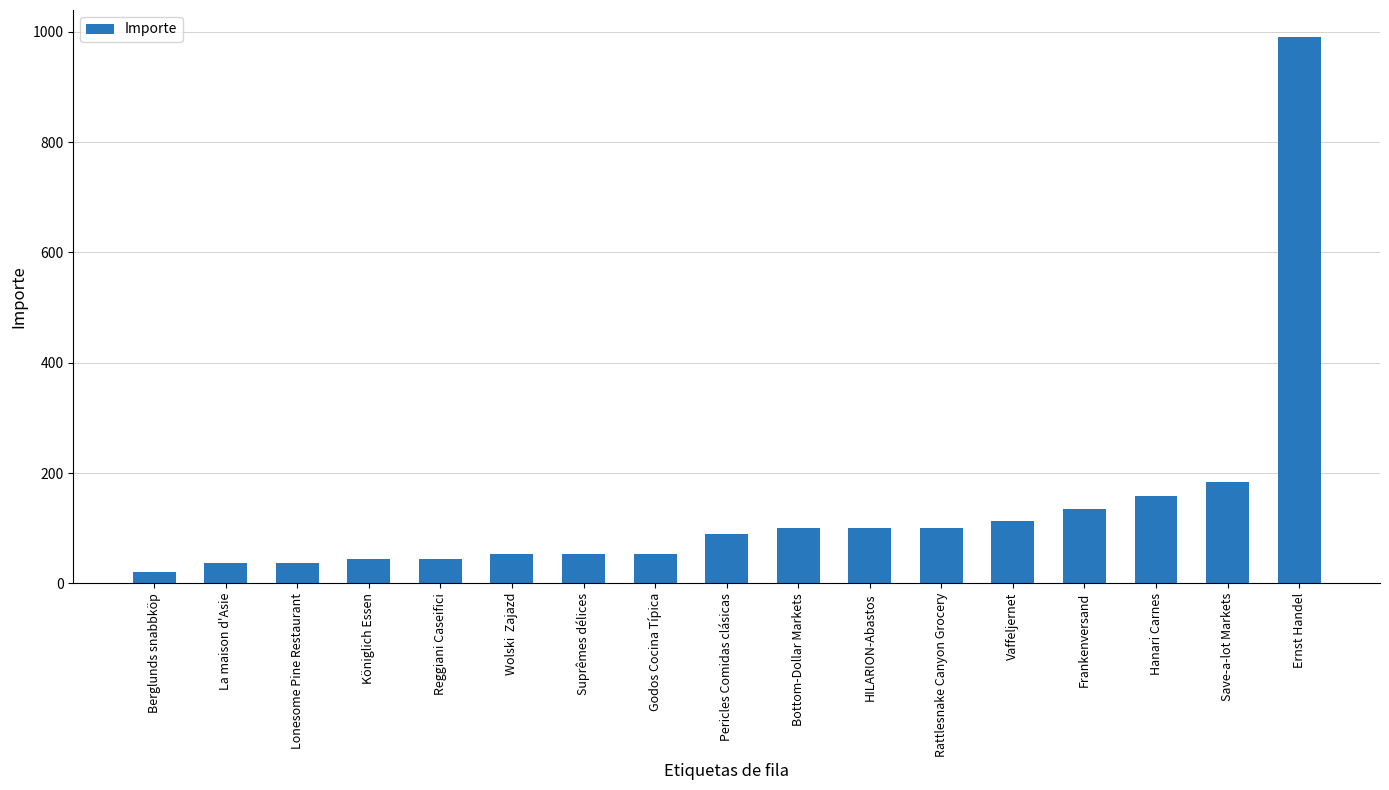

What position from the right is Ernst Handel?

1